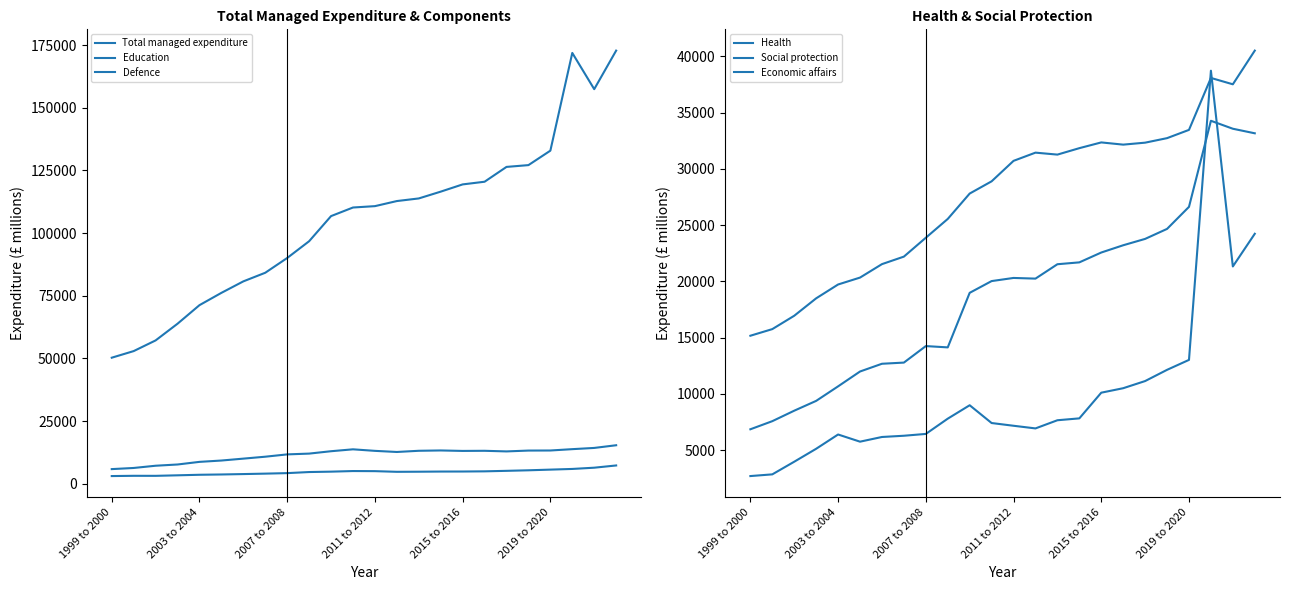

What is the average value of the Social protection series?

27531